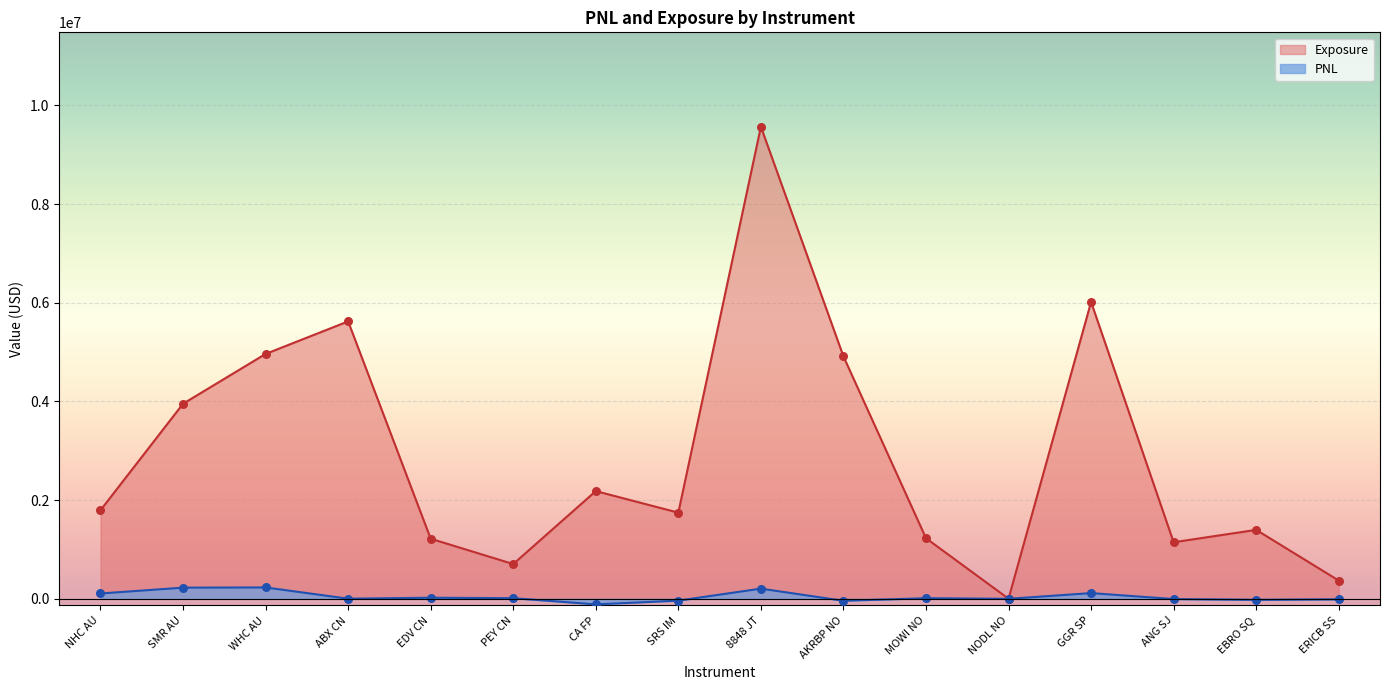

At how many categories does at least one series exceed 5902050?

2